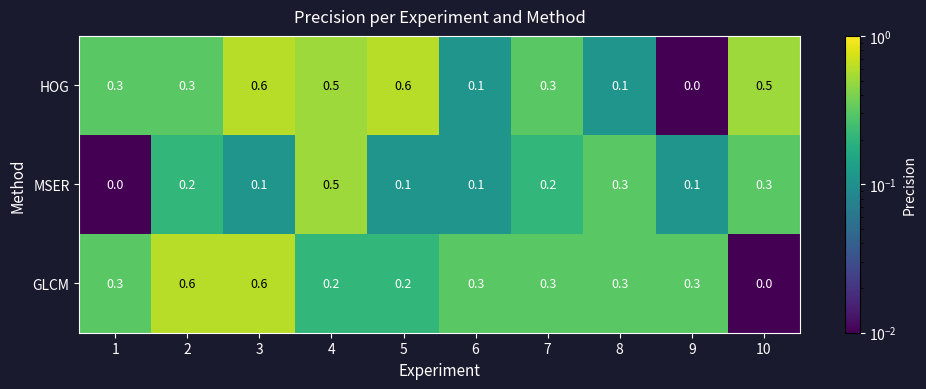

What is the spread (max minus min) of values at 4?

0.3